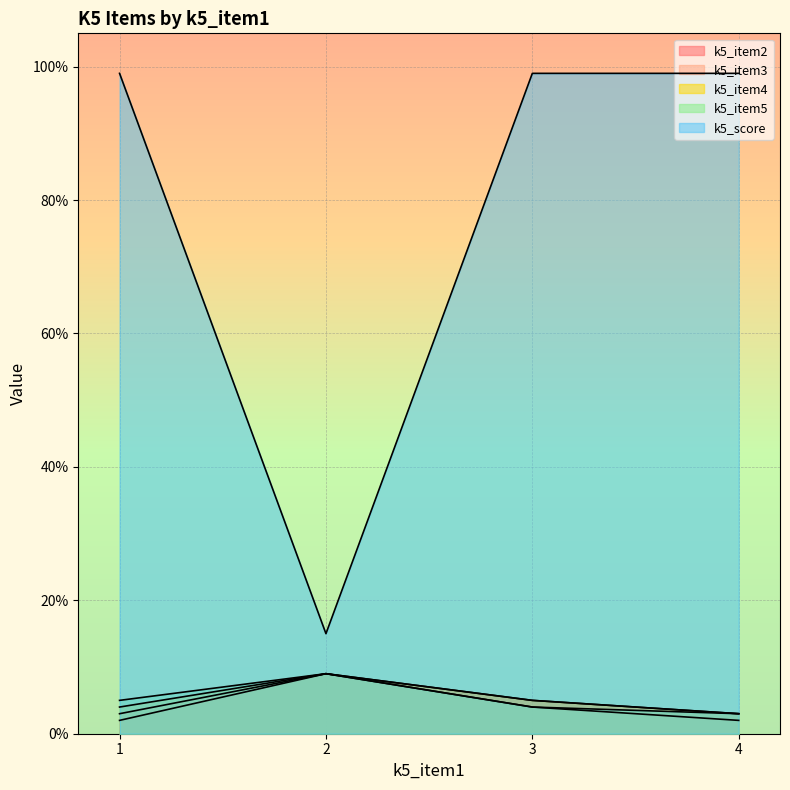

Which category has the highest value across all series?

1